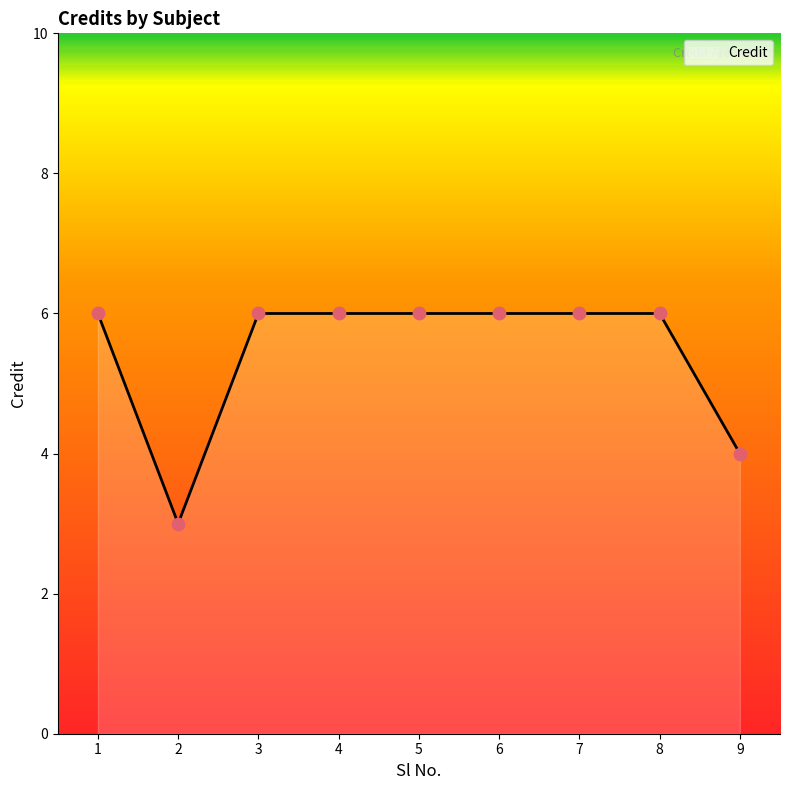

What is the change in value from 2 to 8?

+3